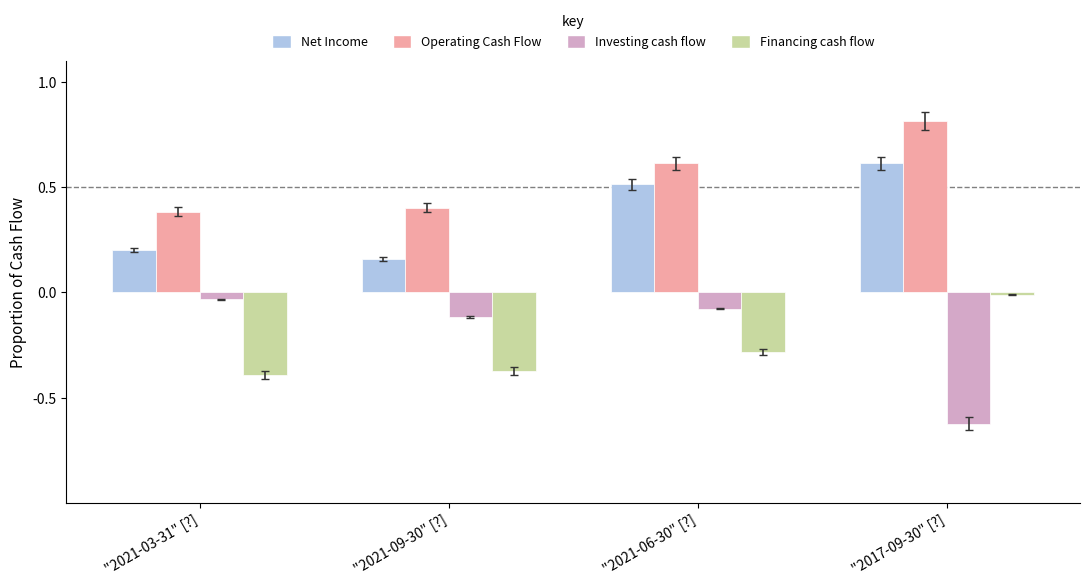

What are all the series names shown in the legend?

Net Income, Operating Cash Flow, Investing cash flow, Financing cash flow